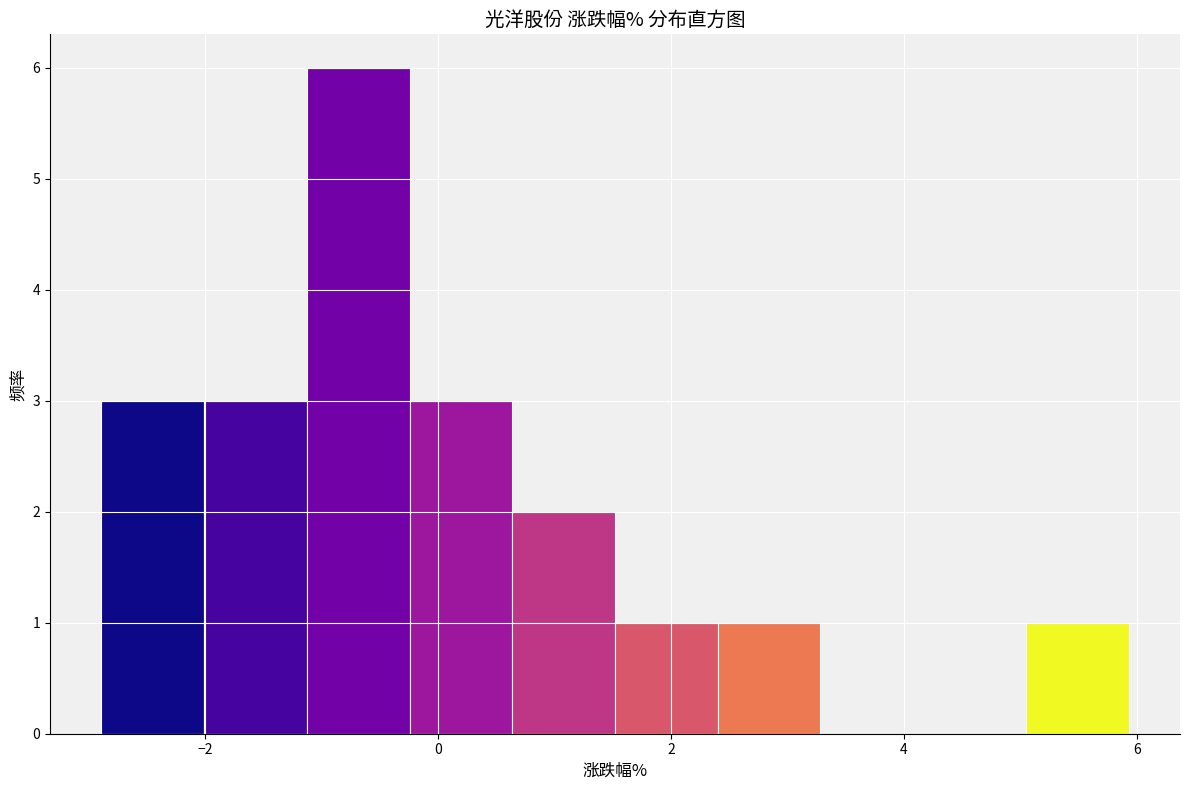

Reading left to right, transcribe this chart: for each bar, give the range it covers on the x-axis and its height. Neither the bar edges nor the heights are printed on the chart, so give them approximately, as read against the axes.

-2.8 to -2.0: 3
-2.0 to -1.2: 3
-1.2 to -0.2: 6
-0.2 to 0.6: 3
0.6 to 1.6: 2
1.6 to 2.4: 1
2.4 to 3.2: 1
3.2 to 4.2: 0
4.2 to 5.0: 0
5.0 to 6.0: 1